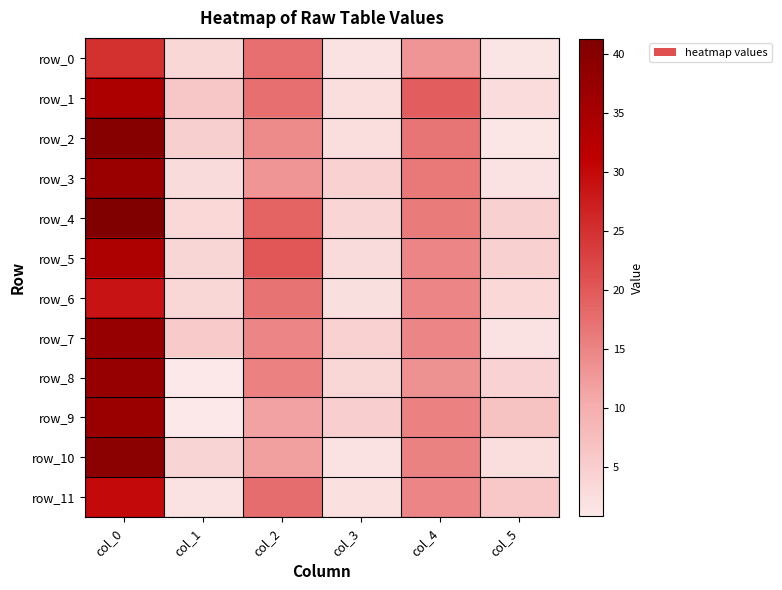

The value of row_11 at col_5 is 3.8. True or false?

False